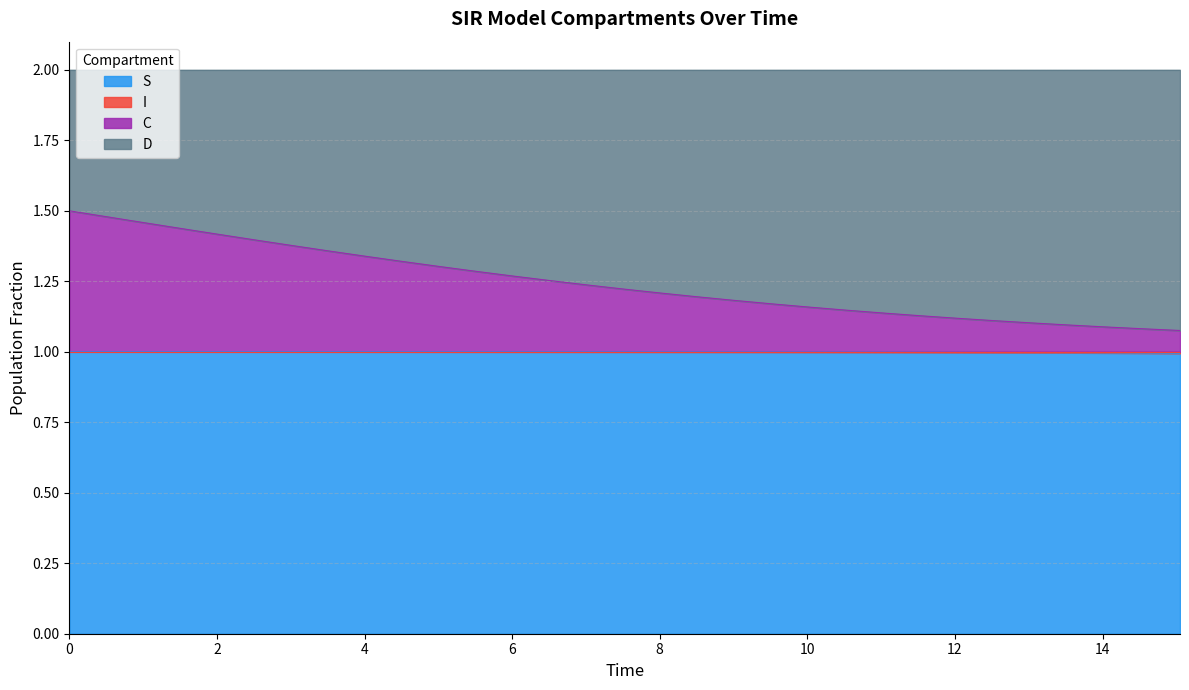

At how many categories does at least one series exceed 1?

31